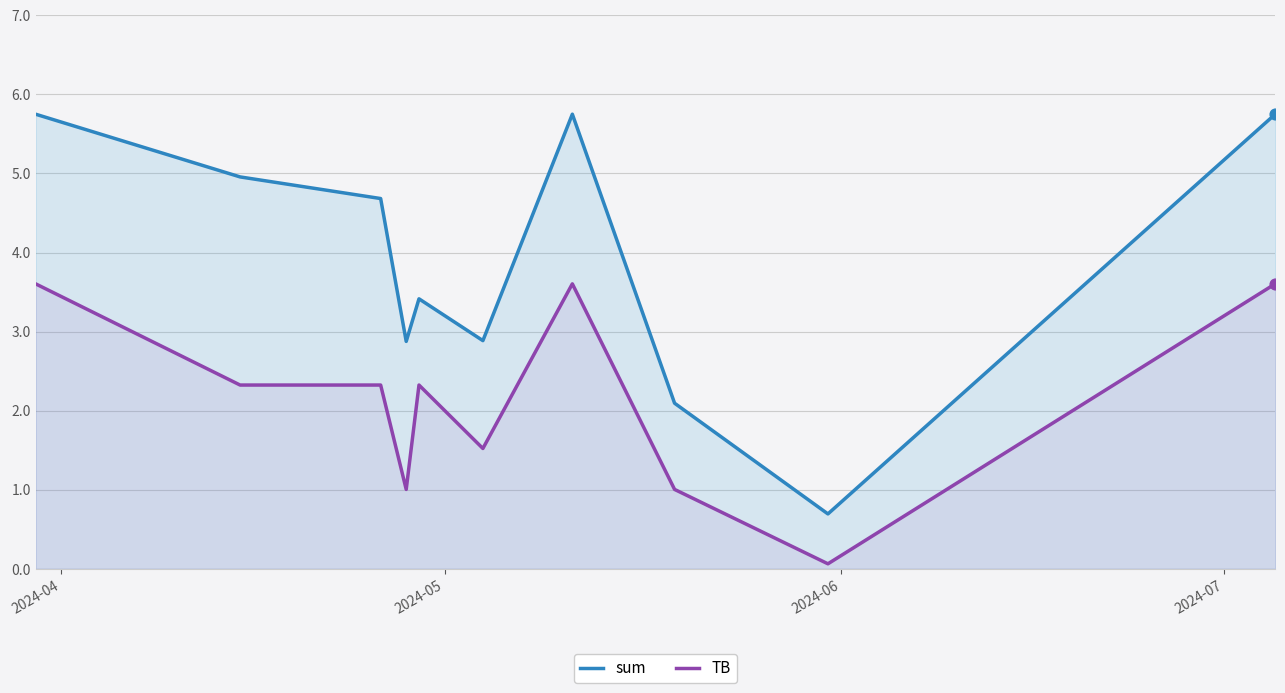

Which series has the largest total across all categories?

sum